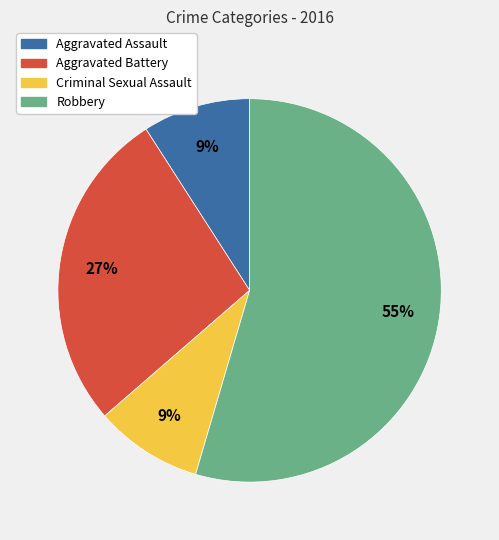

Which has a higher value, Criminal Sexual Assault or Robbery?

Robbery